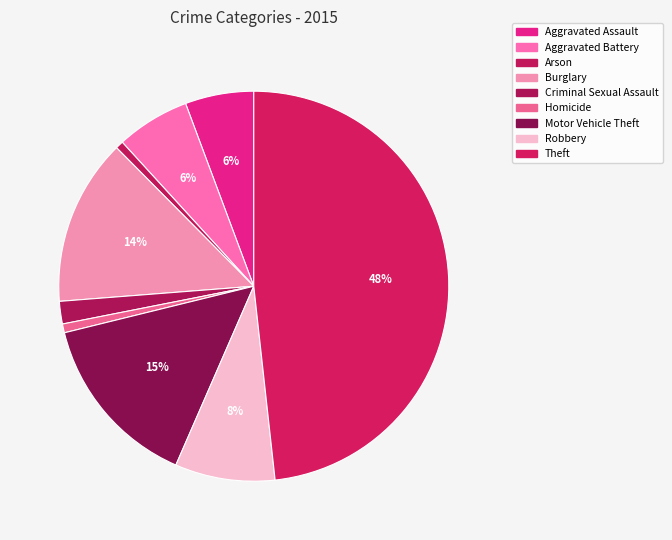

To the nearest percent, what percentage of the pie is Burglary?

14%